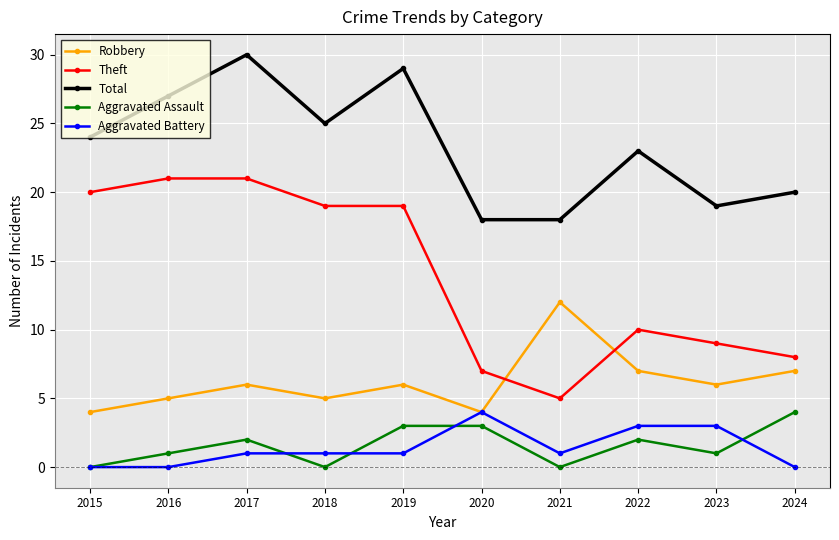

At which label does Aggravated Battery reach its peak?

2020